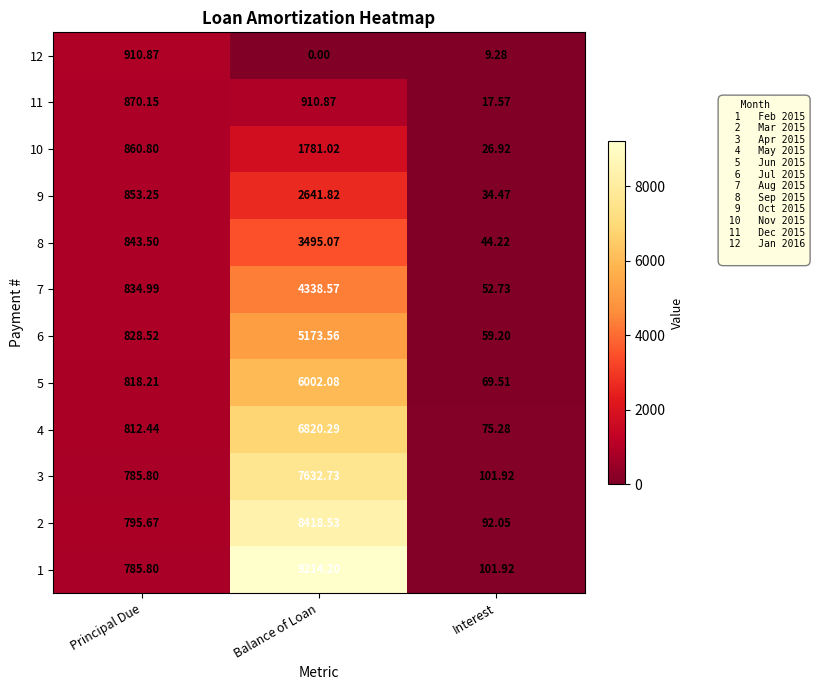

Which series has the largest total across all categories?

1